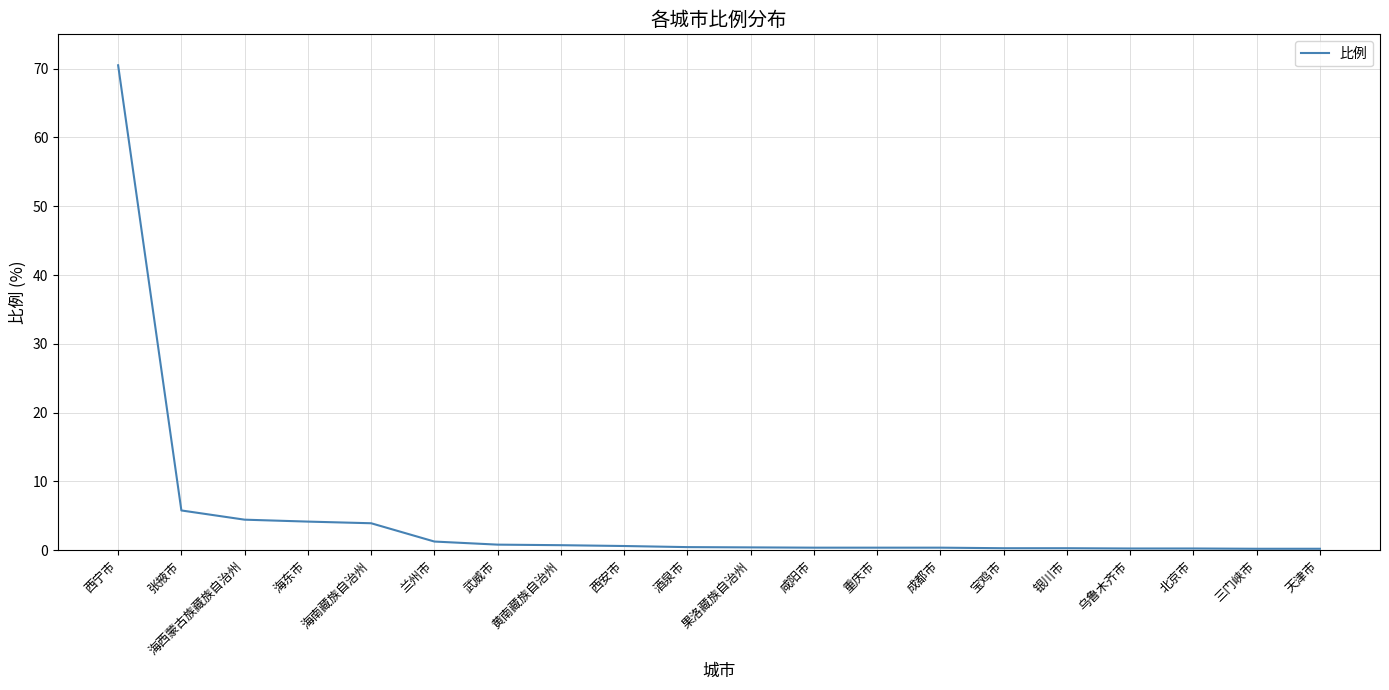

What position from the right is 海南藏族自治州?

16